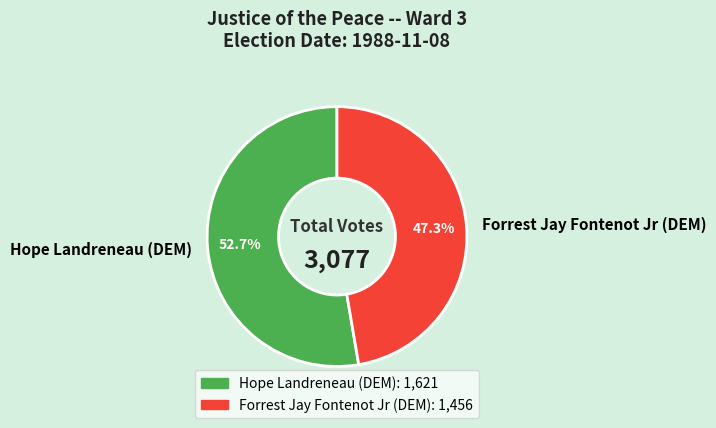

Count the number of slices in the pie.

2